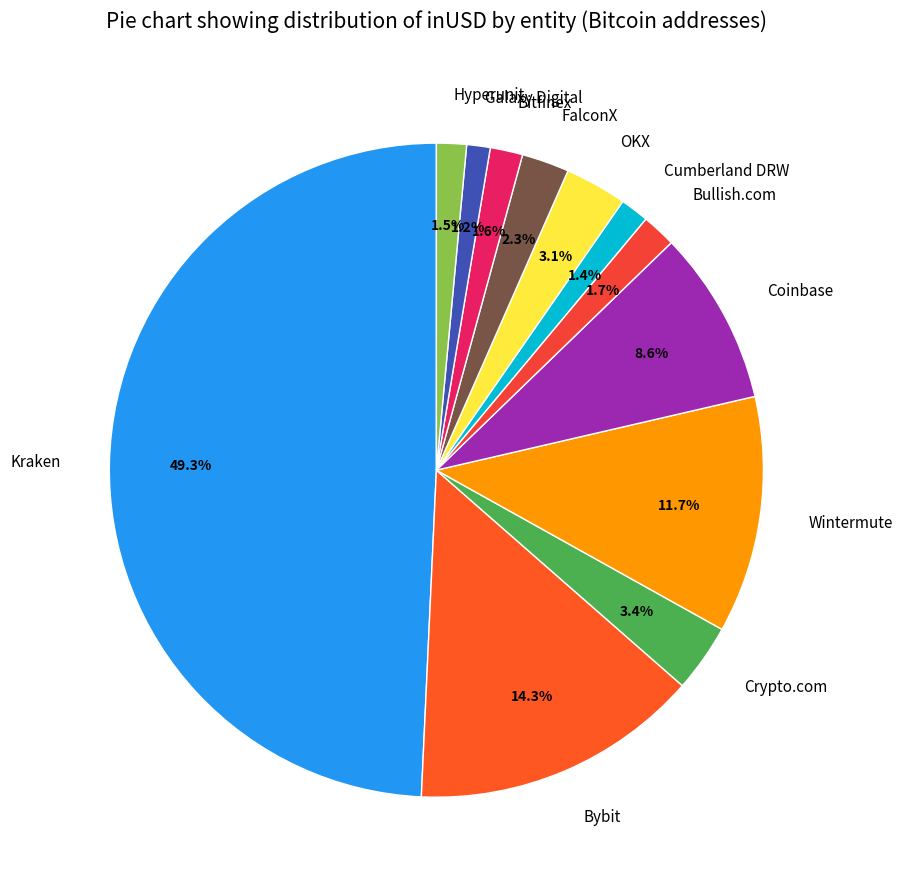

How many segments does this pie chart have?

12